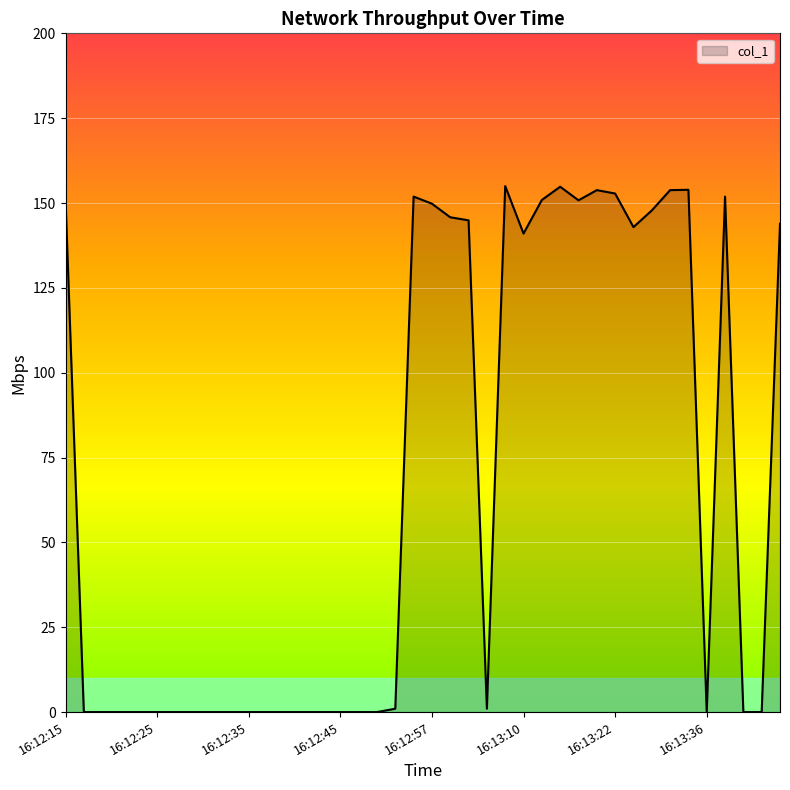

What is the greatest value displayed?

155.0